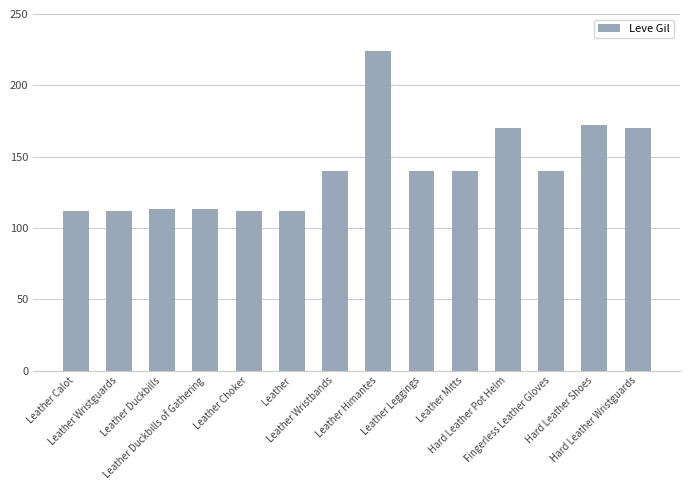

At which category does the chart reach its peak across all series?

Leather Himantes